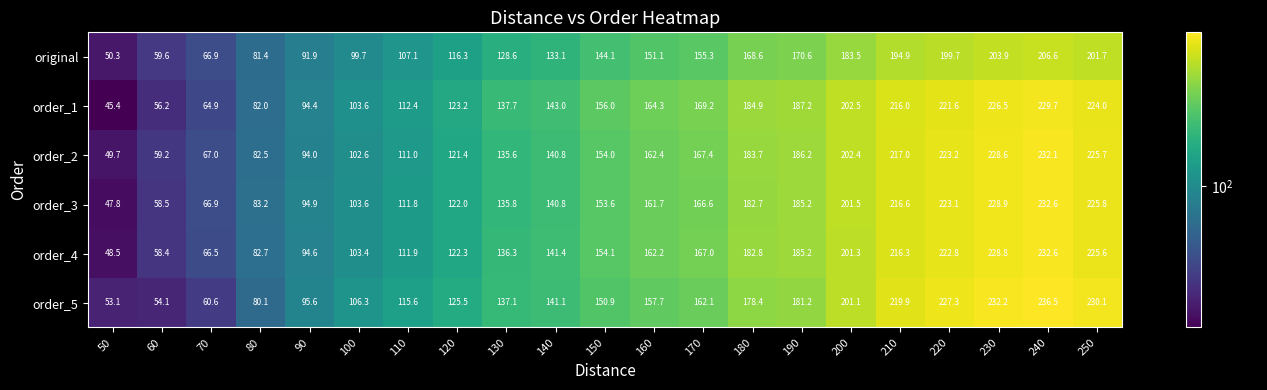

What is the sum of the order_5 values at 150 and 130?

288.0